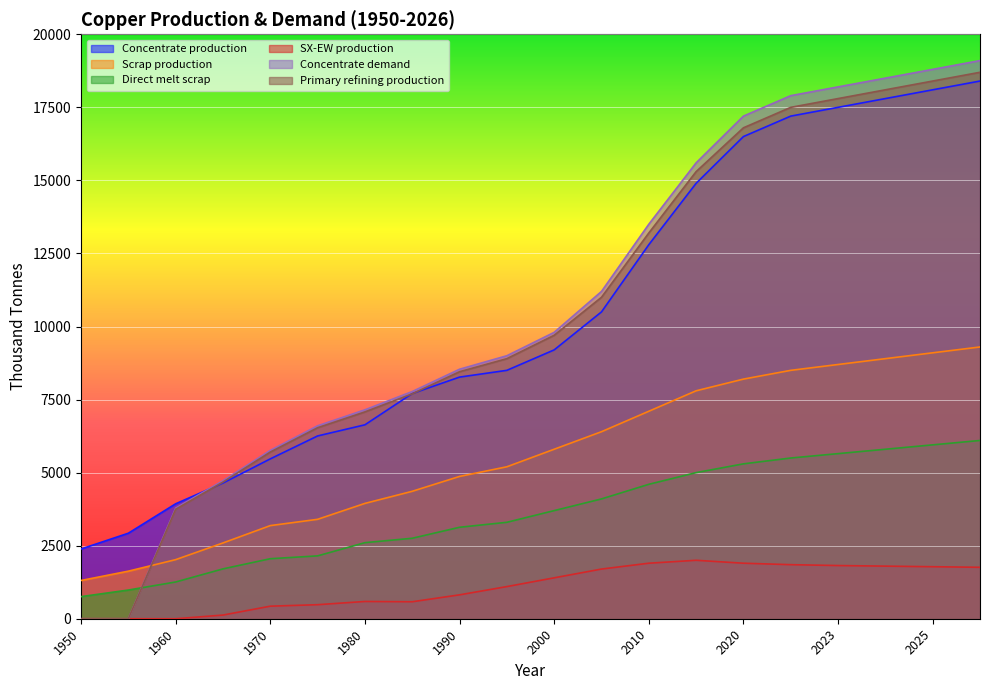

True or false: Scrap production and SX-EW production cross at least once.

False